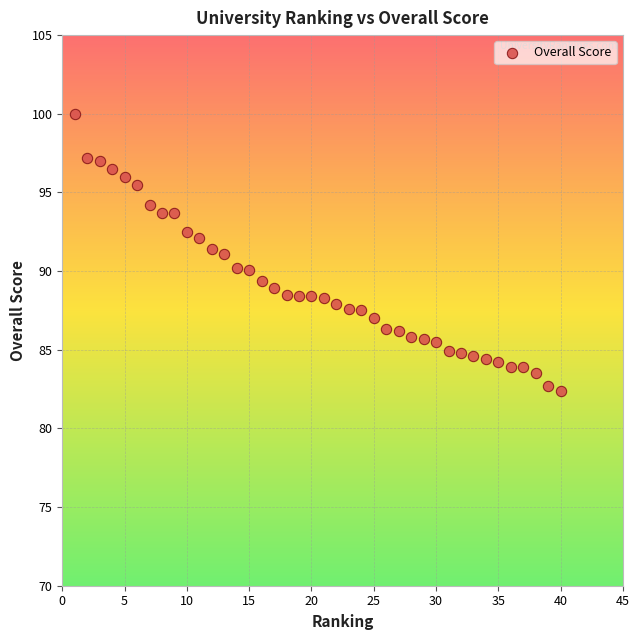

What is the range of Y values (max minus min)?

17.6